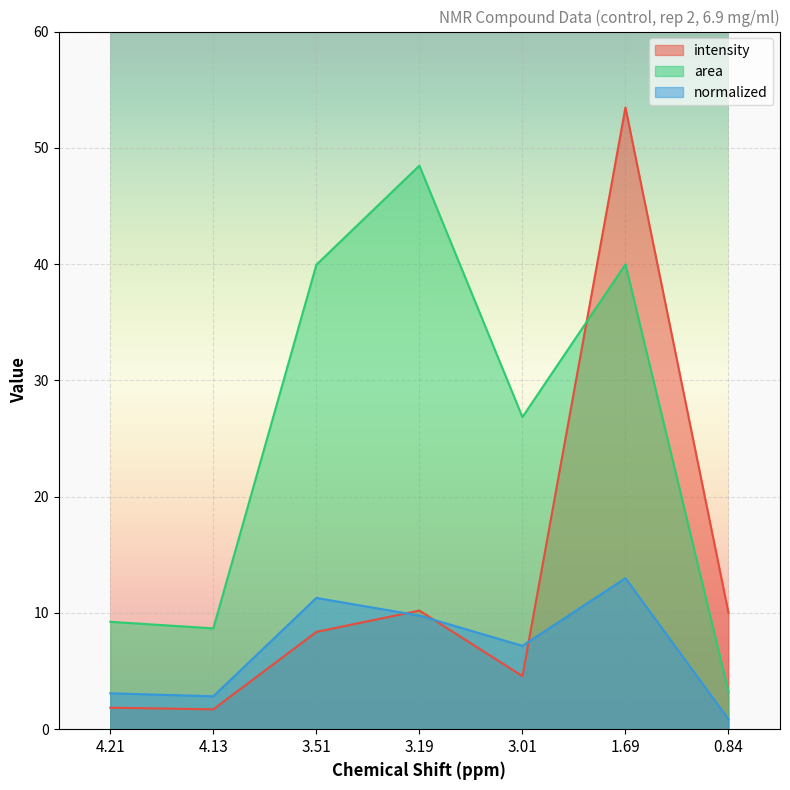

What is the total value across all series at 3.19?

68.4